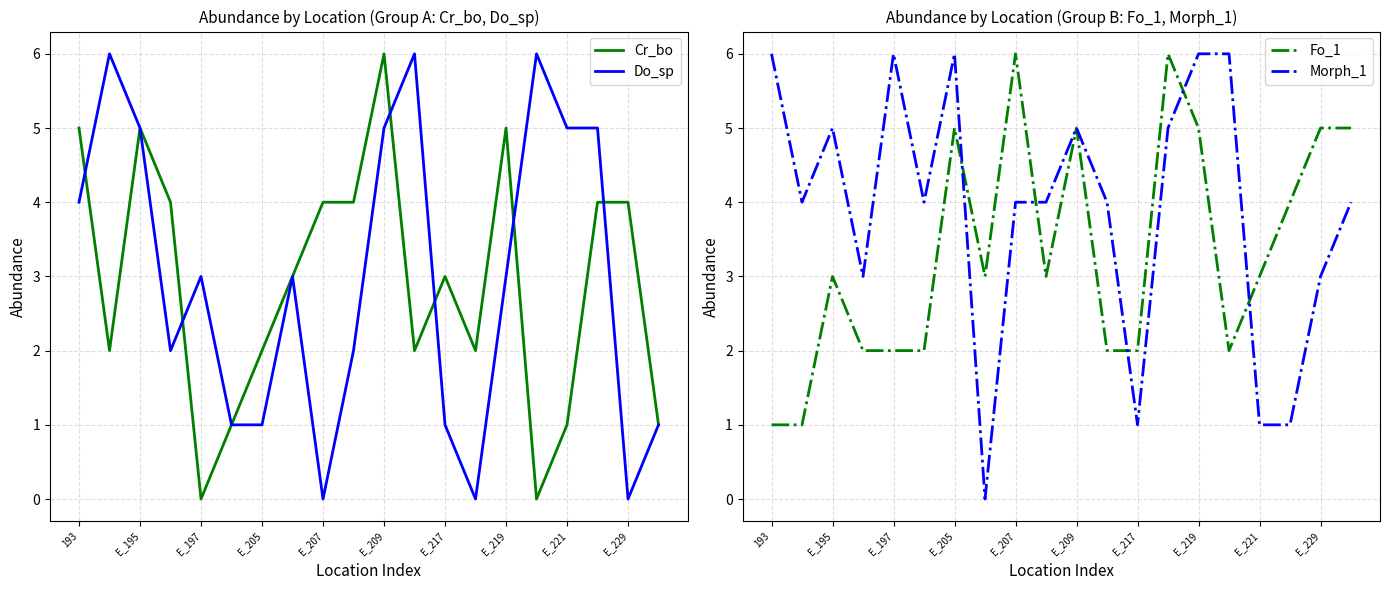

True or false: Do_sp has a value of 2 at E_197.

False